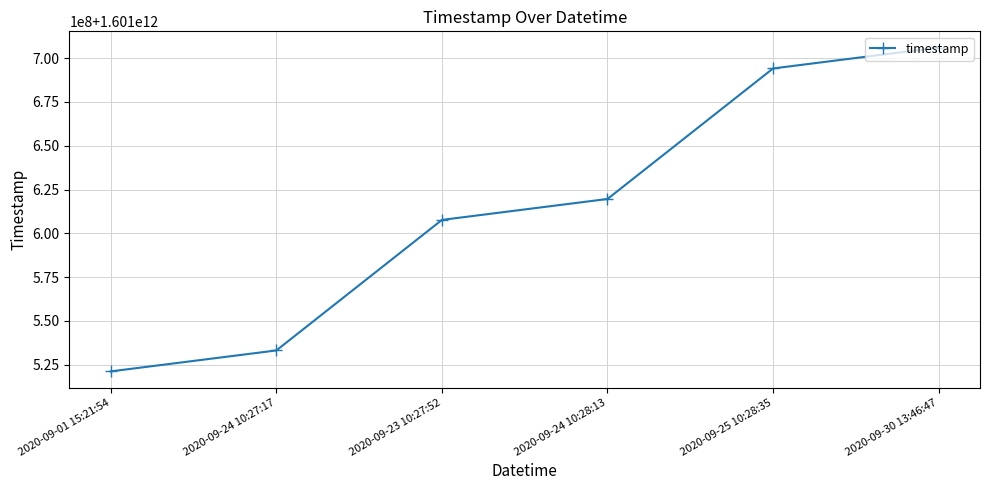

Does the chart have visible grid lines?

Yes